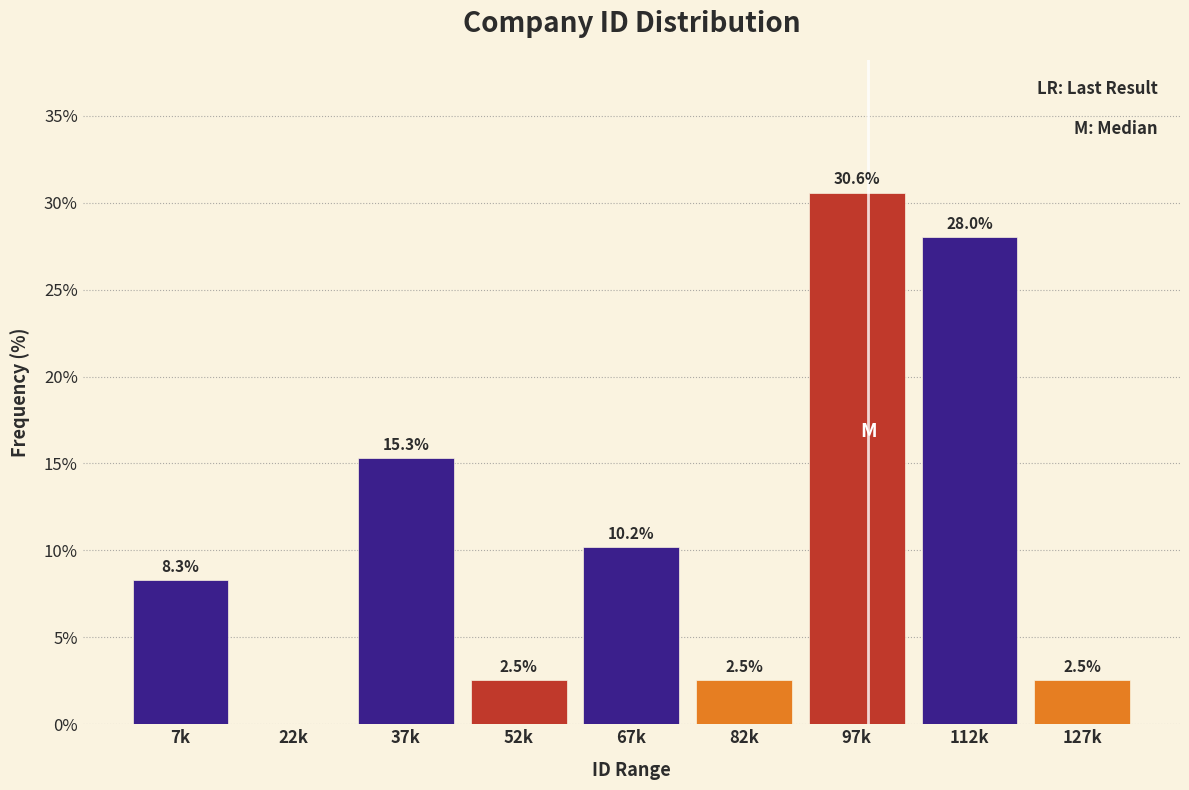

Reading right to left, list all the values displayed in this chart.

127k=2.5	112k=28.0	97k=30.6	82k=2.5	67k=10.2	52k=2.5	37k=15.3	22k=0.0	7k=8.3